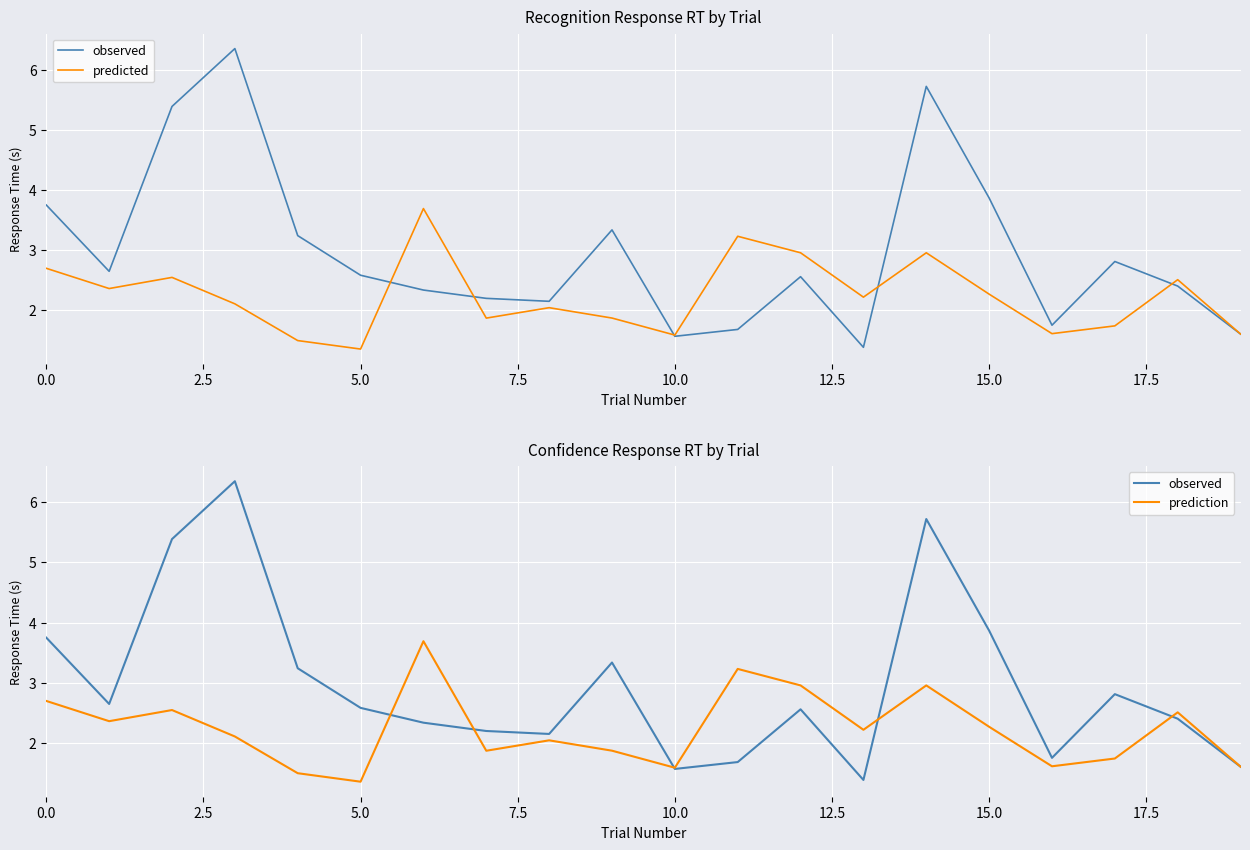

Reading left to right, what are all the values shown in this chart?

observed: 3.8	2.6	5.4	6.3	3.2	2.6	2.3	2.2	2.2	3.3	1.6	1.7	2.6	1.4	5.7	3.9	1.8	2.8	2.4	1.6
predicted: 2.7	2.4	2.5	2.1	1.5	1.4	3.7	1.9	2.0	1.9	1.6	3.2	3.0	2.2	3.0	2.3	1.6	1.7	2.5	1.6
prediction: 2.7	2.4	2.5	2.1	1.5	1.4	3.7	1.9	2.0	1.9	1.6	3.2	3.0	2.2	3.0	2.3	1.6	1.7	2.5	1.6